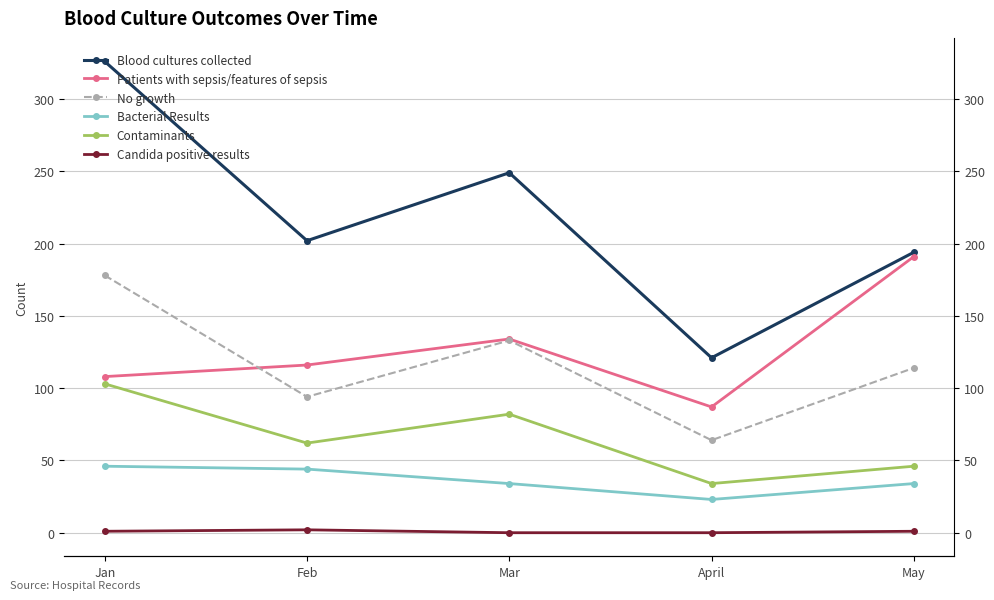

Which series has the widest spread of values?

Blood cultures collected